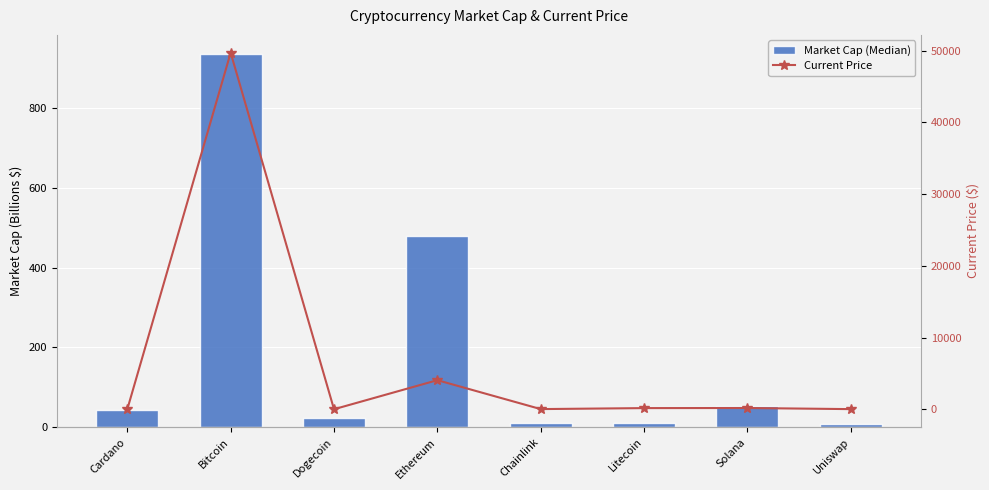

What is the label of the 3rd bar from the left?

Dogecoin